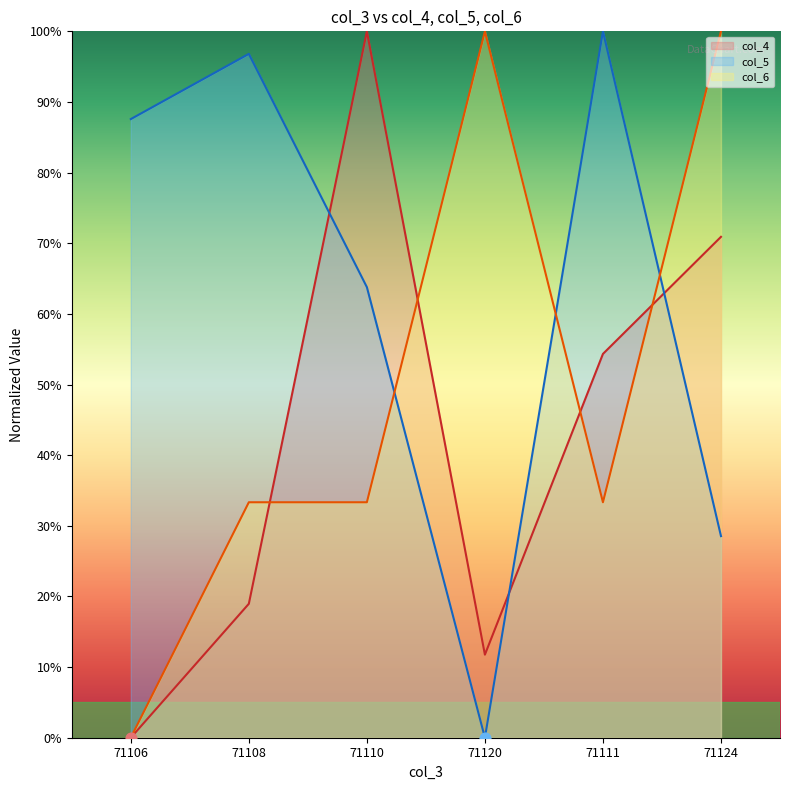

Which series has the largest total across all categories?

col_5